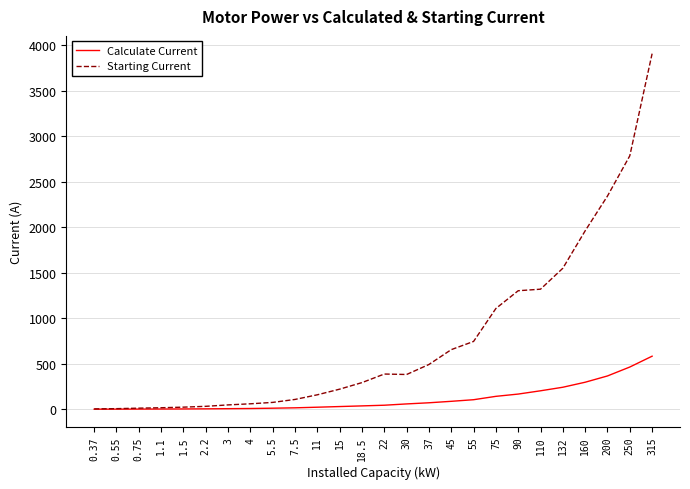

What is the spread (max minus min) of values at 0.37?

3.2